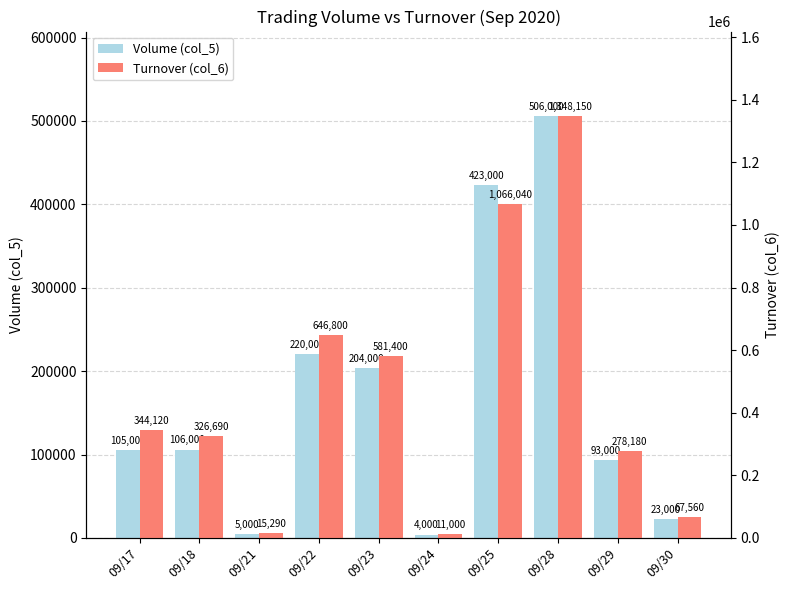

Reading left to right, extract all data points from this chart.

Volume (col_5): 09/17=105000	09/18=106000	09/21=5000	09/22=220000	09/23=204000	09/24=4000	09/25=423000	09/28=506000	09/29=93000	09/30=23000
Turnover (col_6): 09/17=344120	09/18=326690	09/21=15290	09/22=646800	09/23=581400	09/24=11000	09/25=1066040	09/28=1348150	09/29=278180	09/30=67560